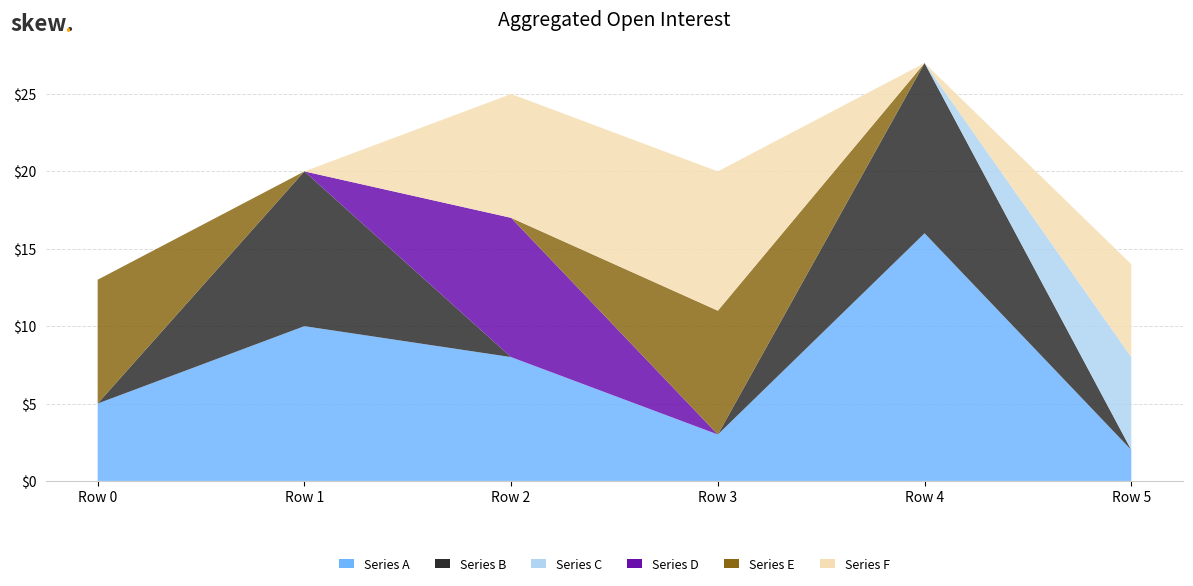

Reading left to right, transcribe all the data shown in this chart.

Series A: 5	10	8	3	16	2
Series B: 0	10	0	0	11	0
Series C: 0	0	0	0	0	6
Series D: 0	0	9	0	0	0
Series E: 8	0	0	8	0	0
Series F: 0	0	8	9	0	6